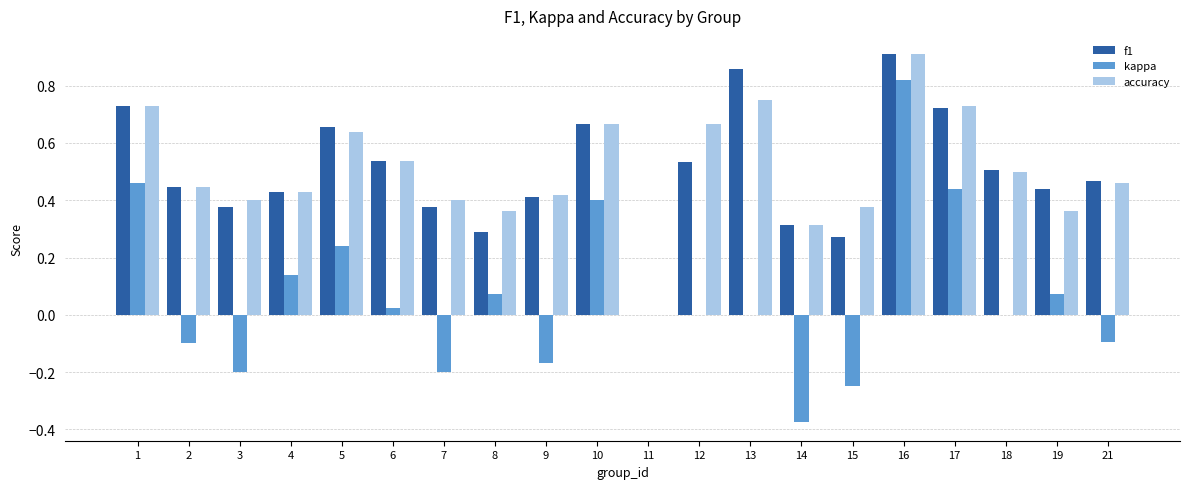

At which category does the chart reach its peak across all series?

16